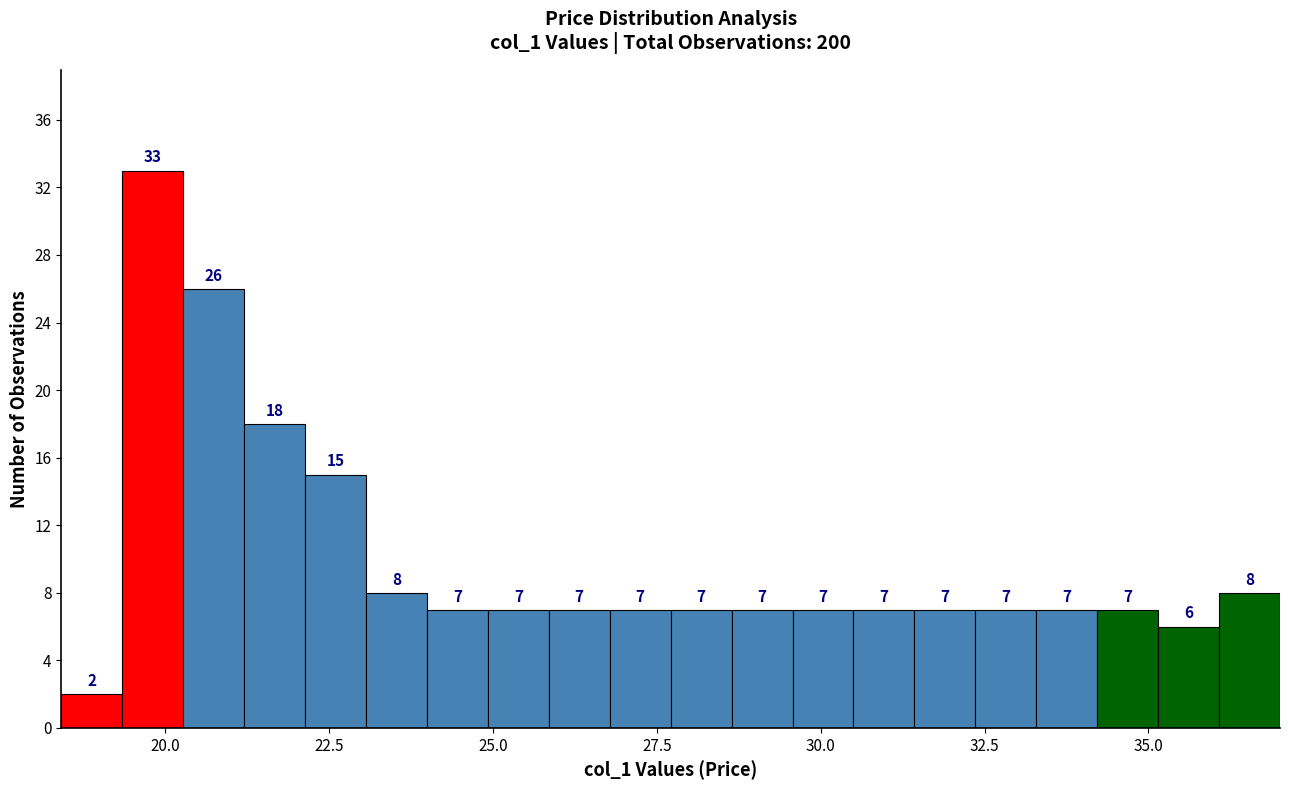

Read against the x-axis, roughly where is the centre of the tallest bar?

20.0